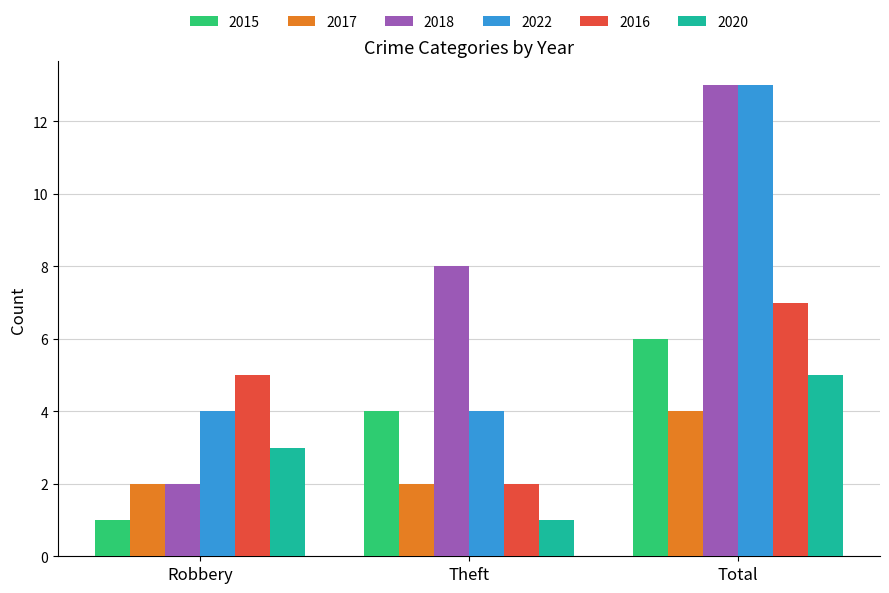

Is the value of 2015 at Robbery greater than the value of 2020 at Total?

No